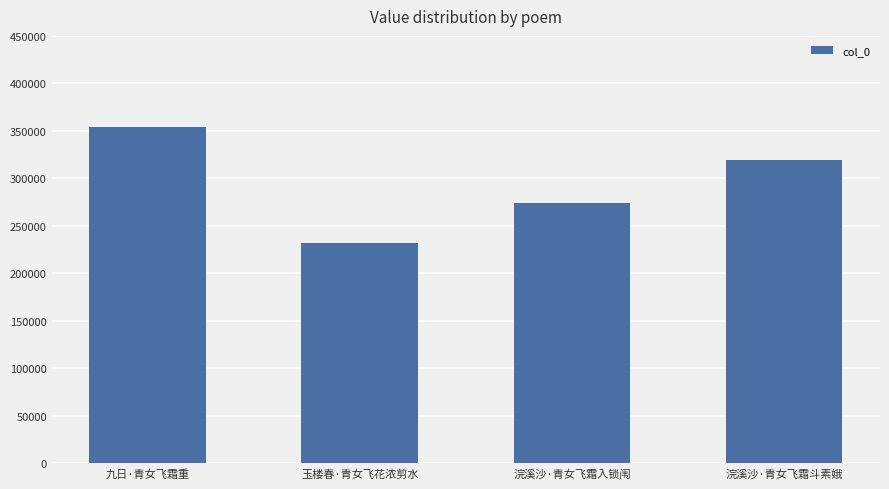

What is the label of the 3rd bar from the left?

浣溪沙·青女飞霜入锁闱